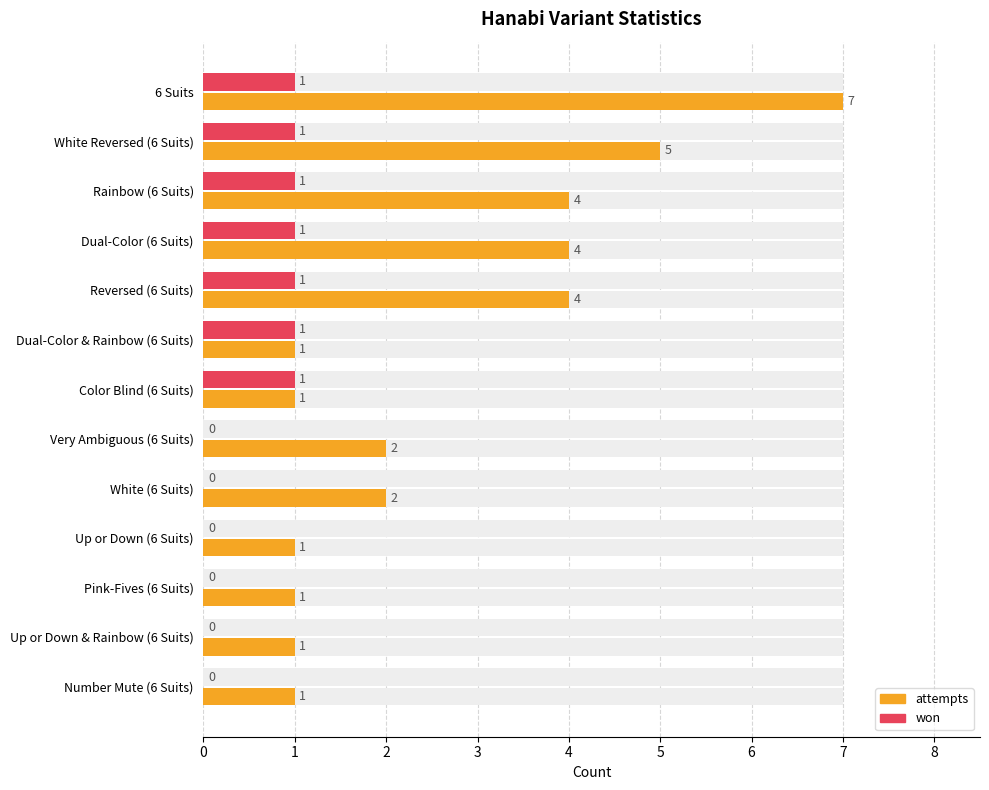

True or false: attempts has a value of 1 at Pink-Fives (6 Suits).

True